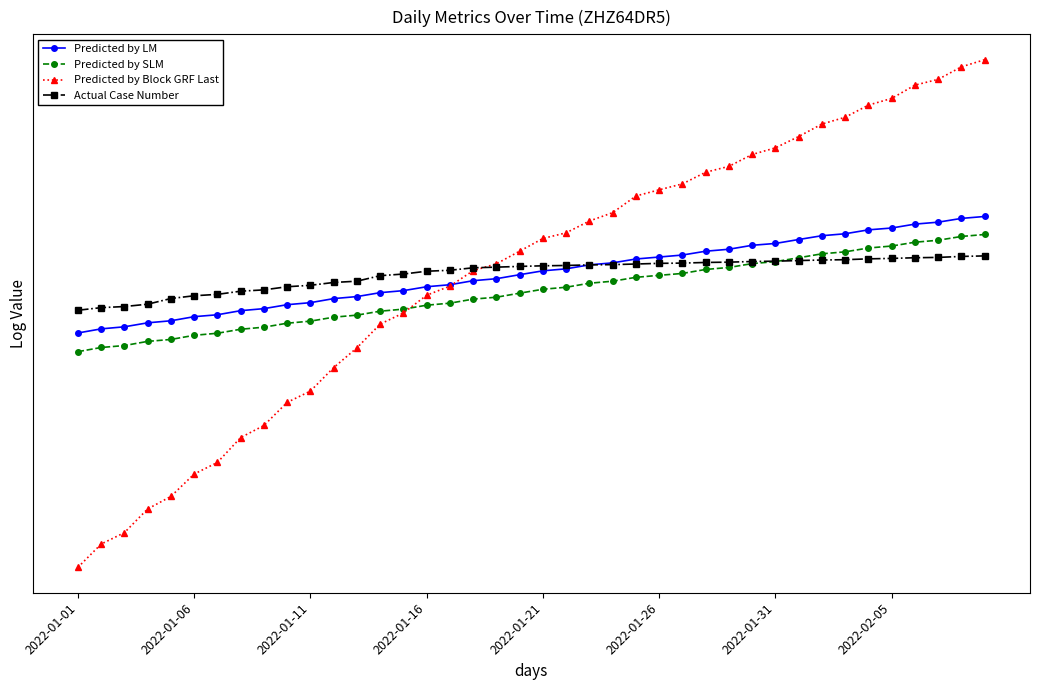

What are all the series names shown in the legend?

Predicted by LM, Predicted by SLM, Predicted by Block GRF Last, Actual Case Number